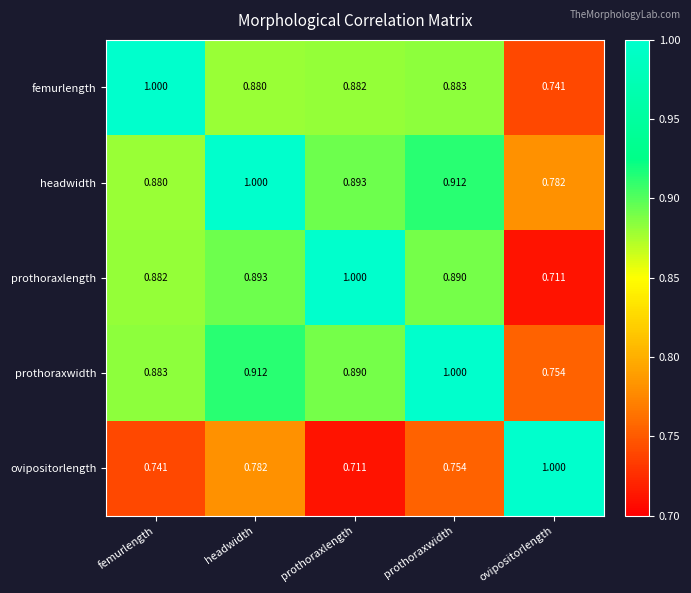

Which category has the lowest value in the ovipositorlength series?

prothoraxlength